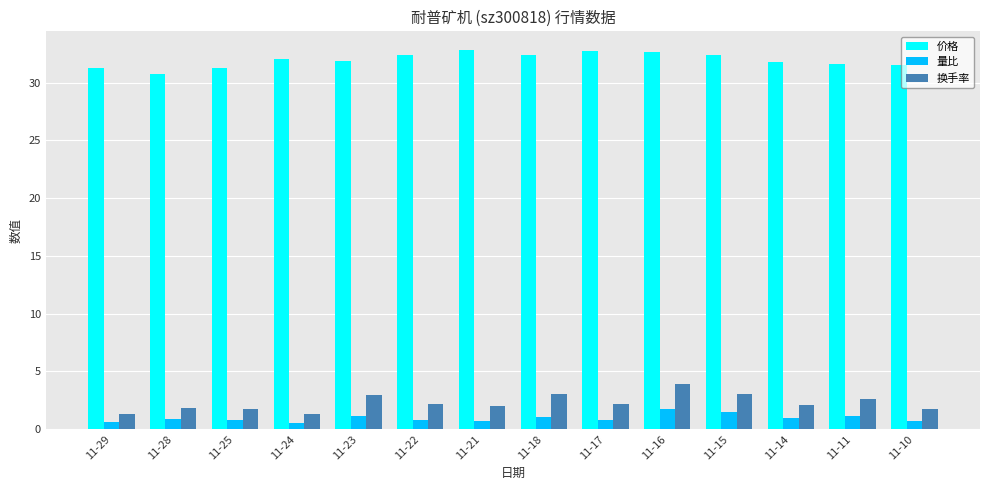

What value does the 量比 series have at 11-29?

0.7